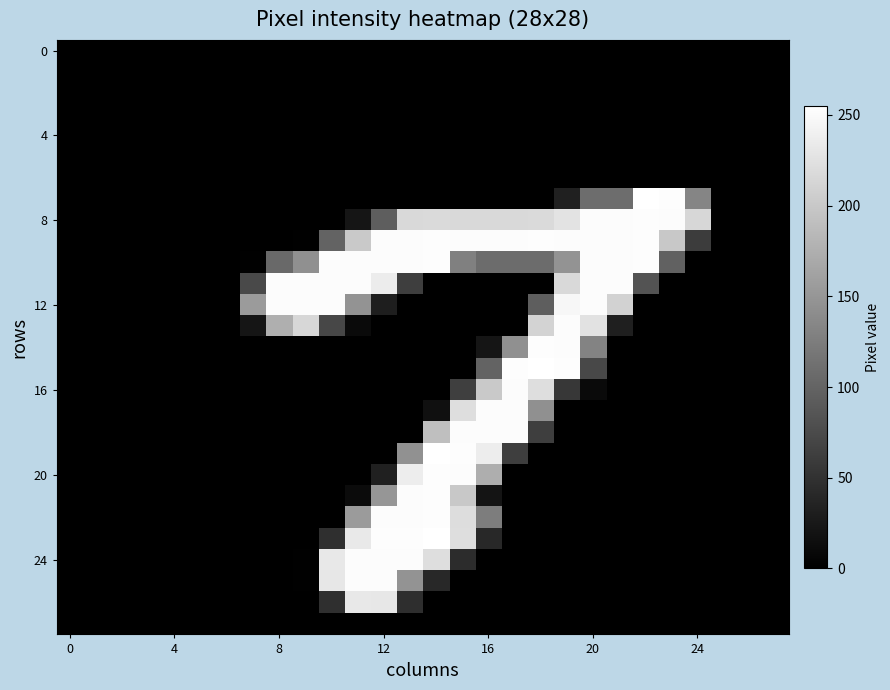

At which category is the sum across all series the highest?

14